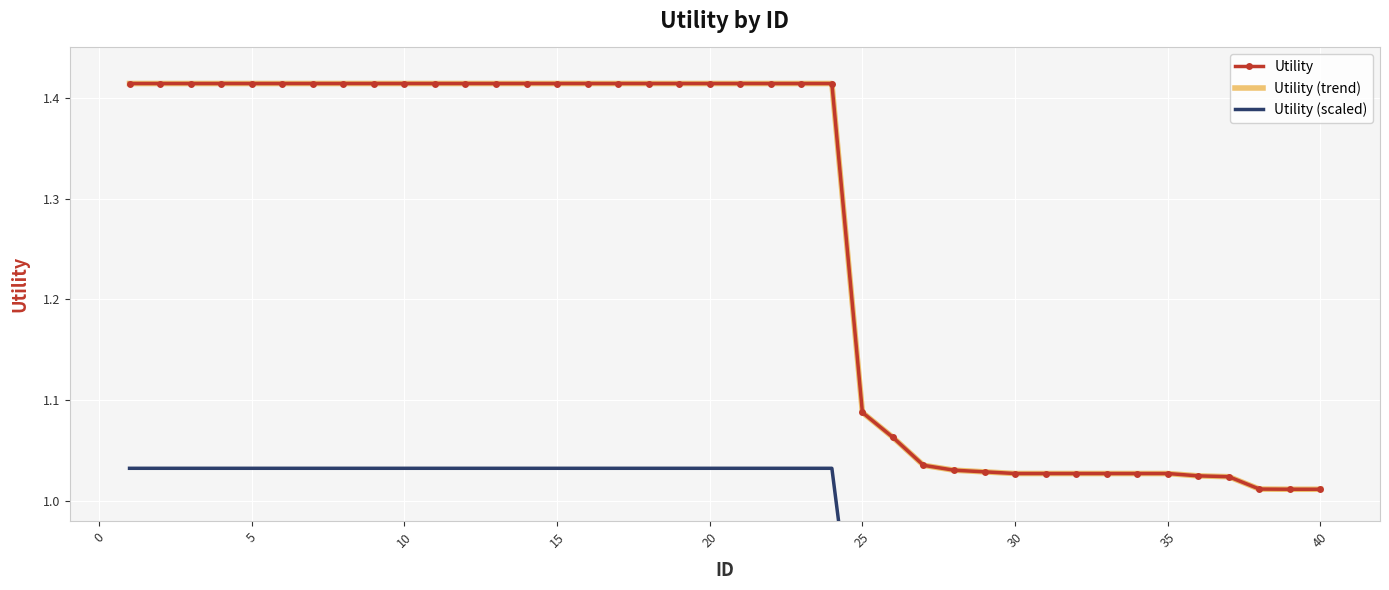

What is the difference between the maximum and second lowest values in the Utility (trend) series?

0.4